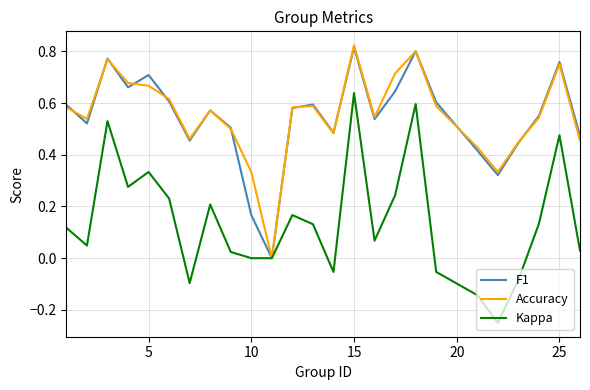

How many lines are shown in the chart?

3